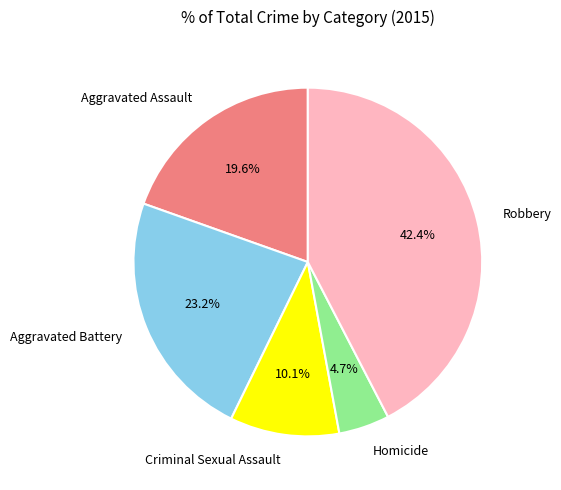

What percentage is NOT represented by Aggravated Assault?

80.4%